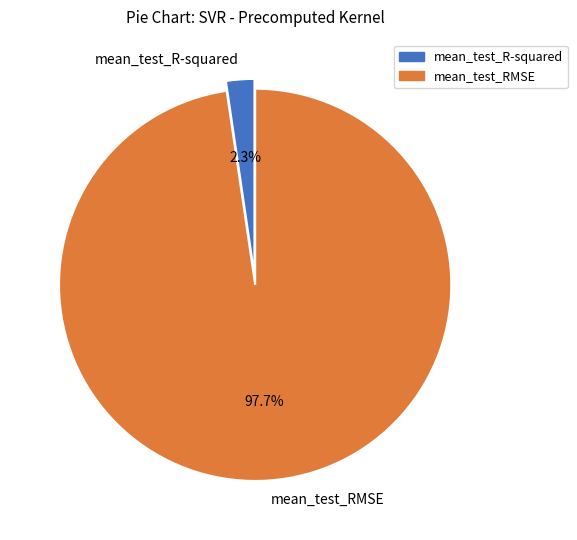

Between mean_test_RMSE and mean_test_R-squared, which is larger?

mean_test_RMSE